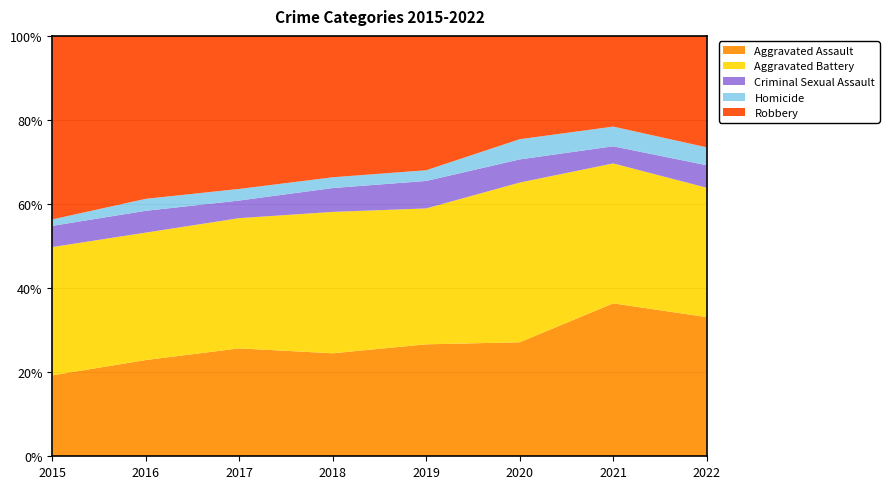

Reading left to right, what are all the values shown in this chart?

Aggravated Assault: 164	225	251	220	220	192	295	241
Aggravated Battery: 260	298	303	302	267	269	270	224
Criminal Sexual Assault: 43	51	41	51	54	39	33	39
Homicide: 13	28	27	23	21	34	38	31
Robbery: 372	381	356	302	264	174	175	193